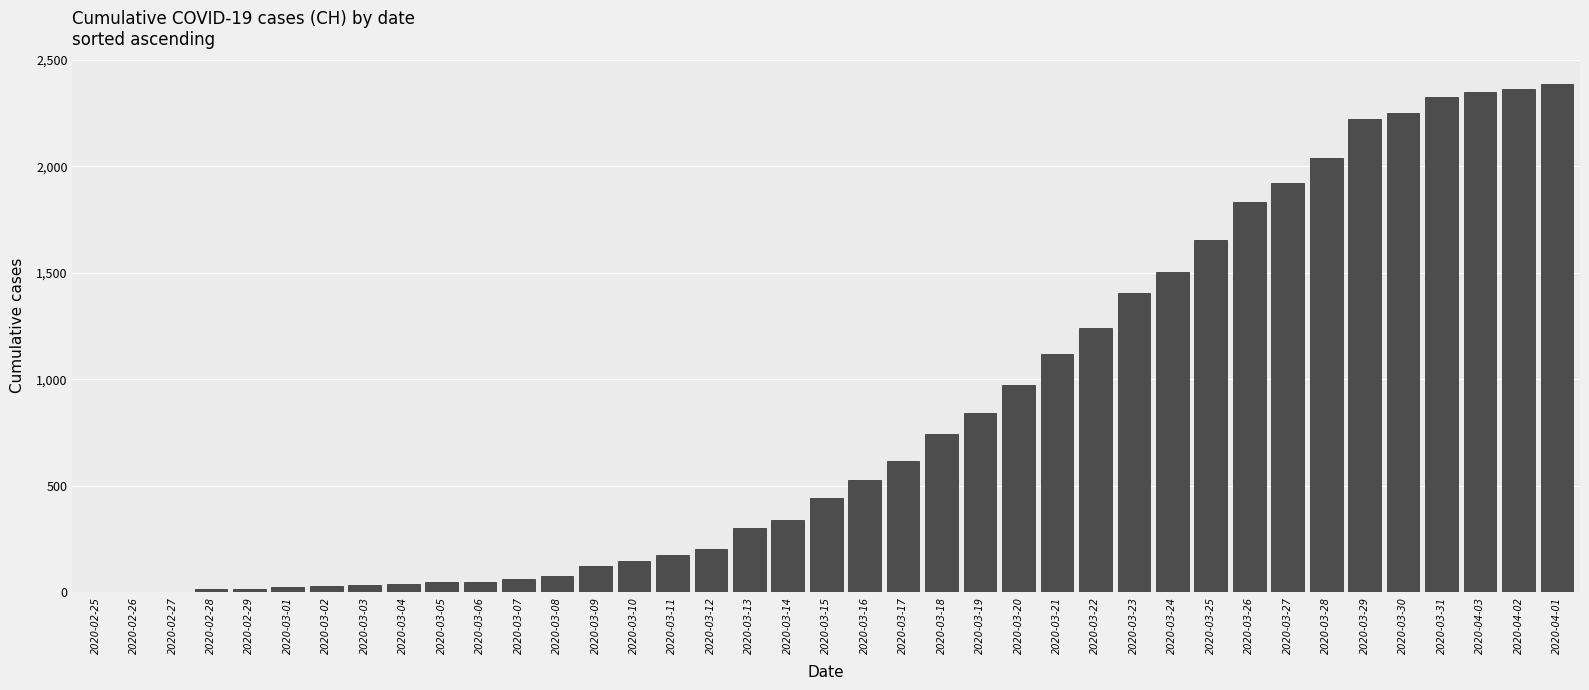

Is it true that the value at 2020-03-13 is 126?

False